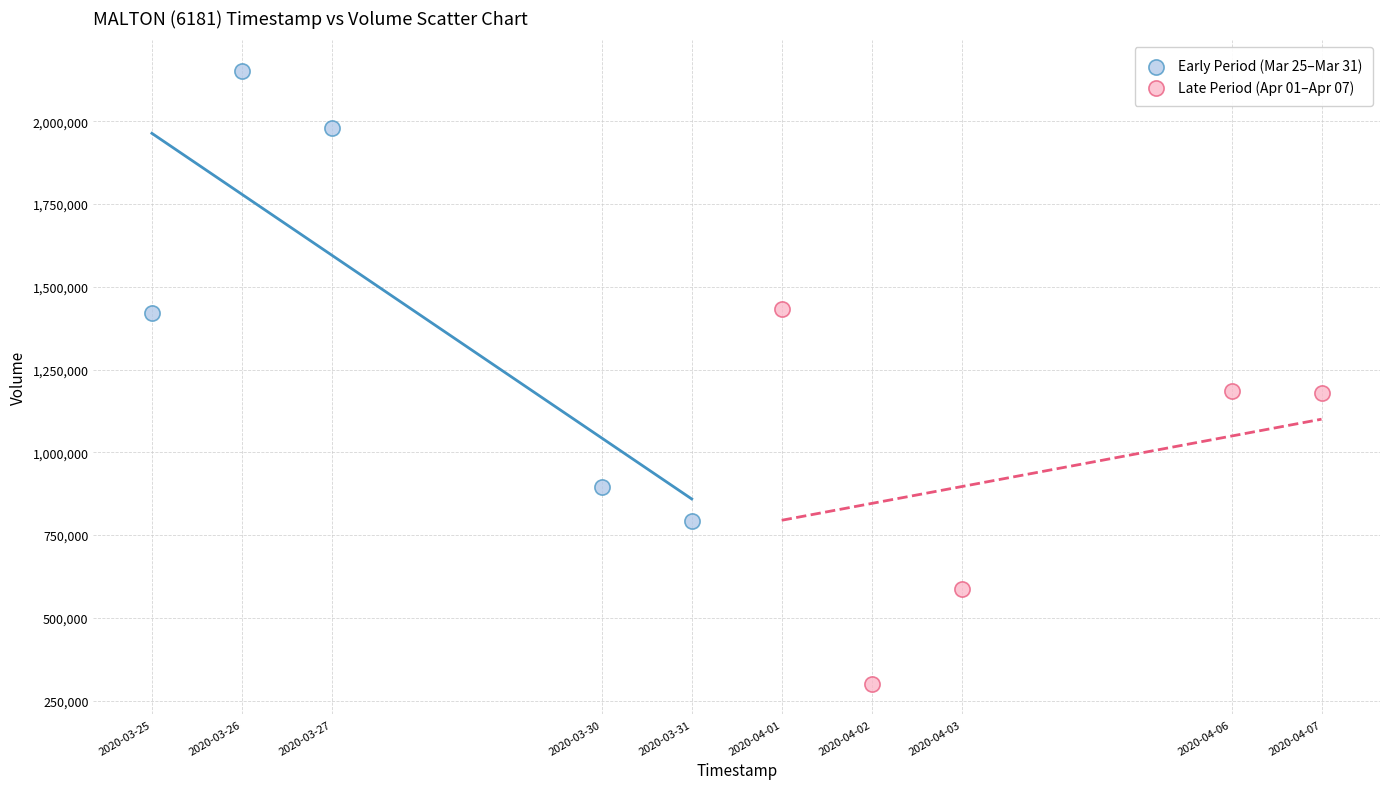

Which series reaches the maximum Y coordinate?

Early Period (Mar 25–Mar 31)